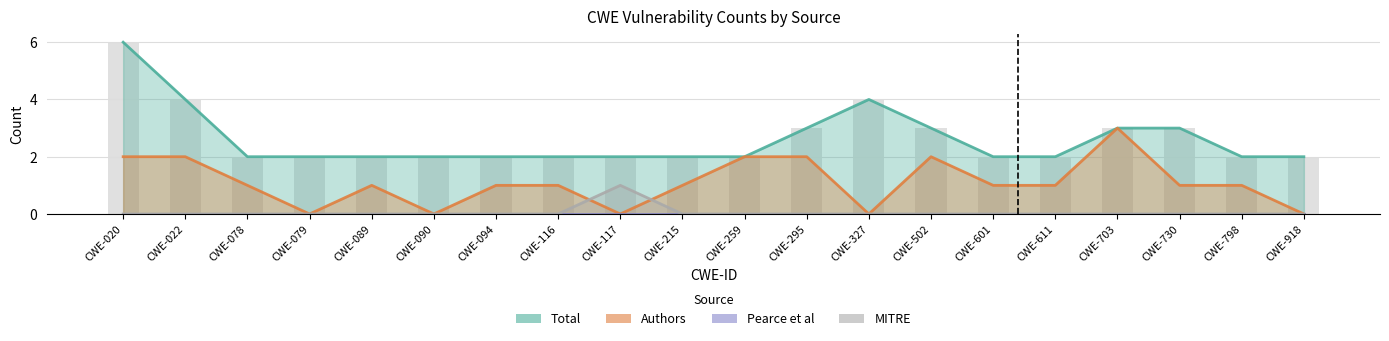

Read the Authors value at CWE-259.

2